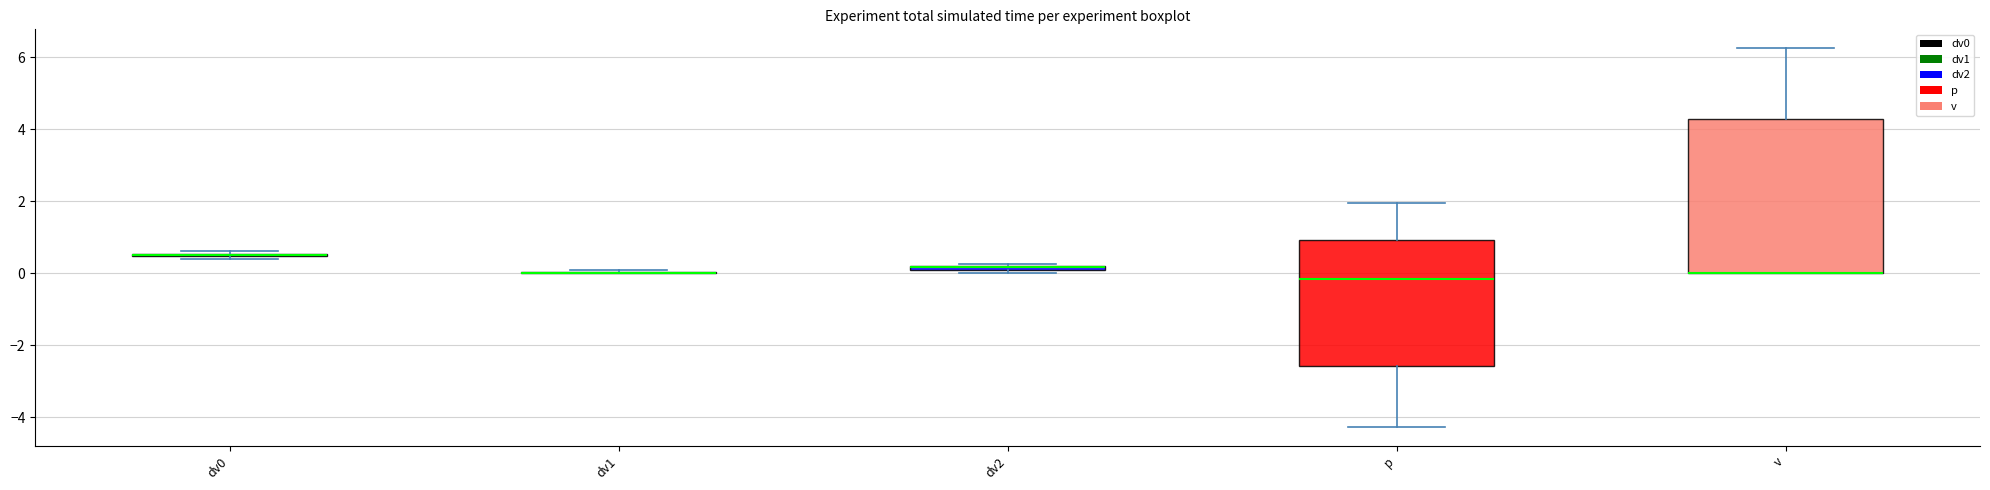

Comparing the boxes themselves (not the whiskers), which one is the tallest?

v